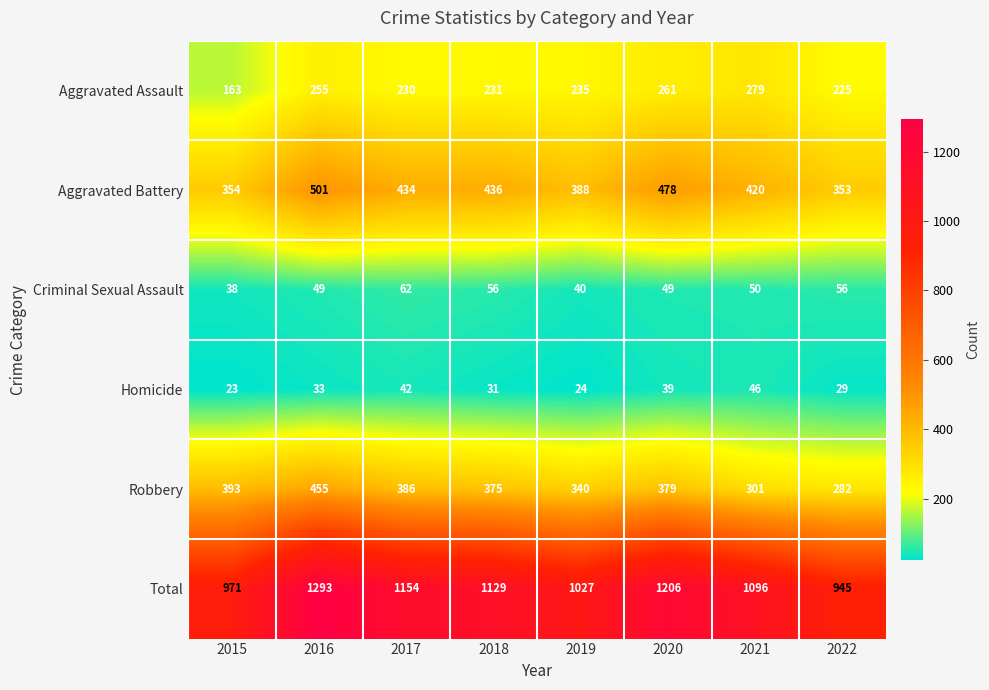

Between 2016 and 2018, which series saw the biggest shift?

Total